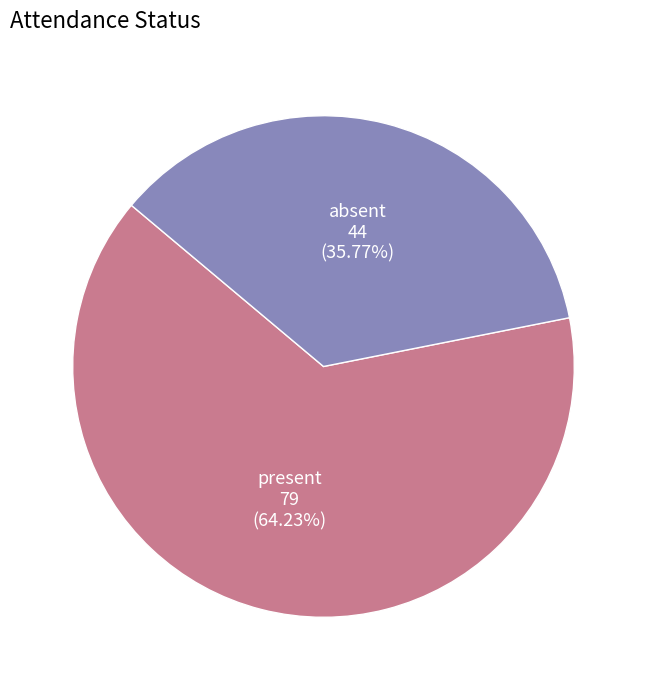

Is there any slice that represents more than half of the pie?

Yes